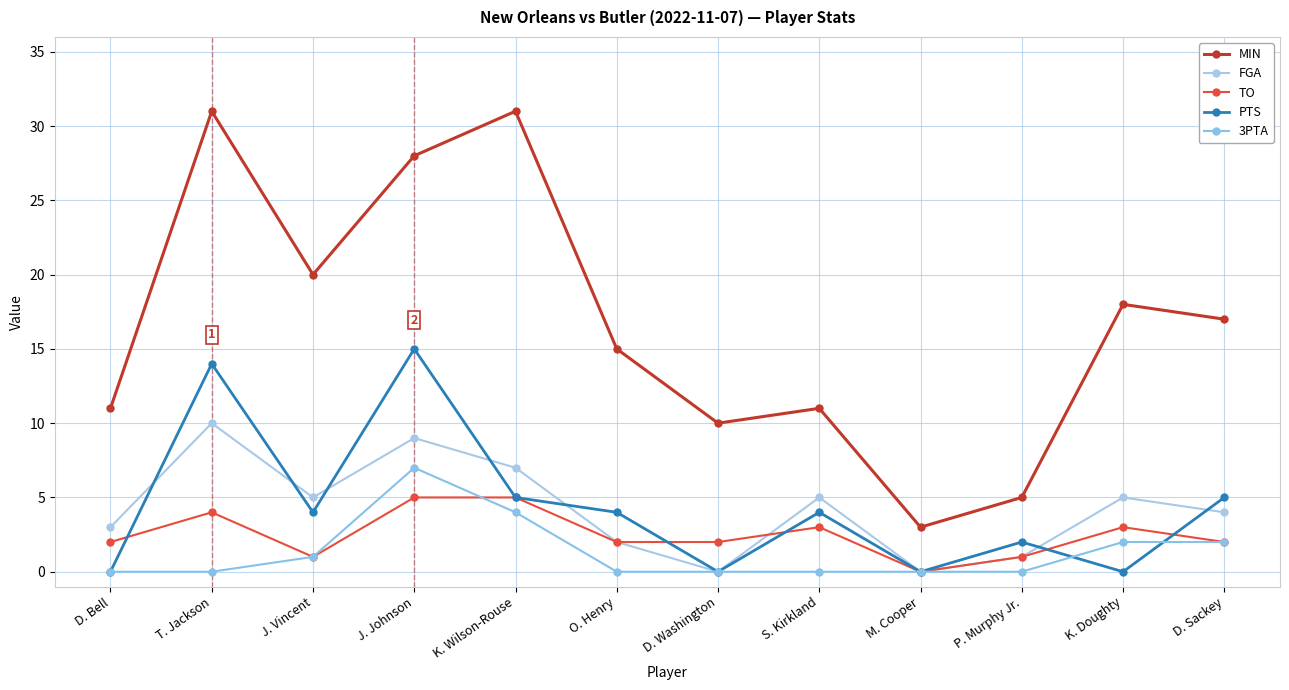

The value of PTS at J. Vincent is 4. True or false?

True